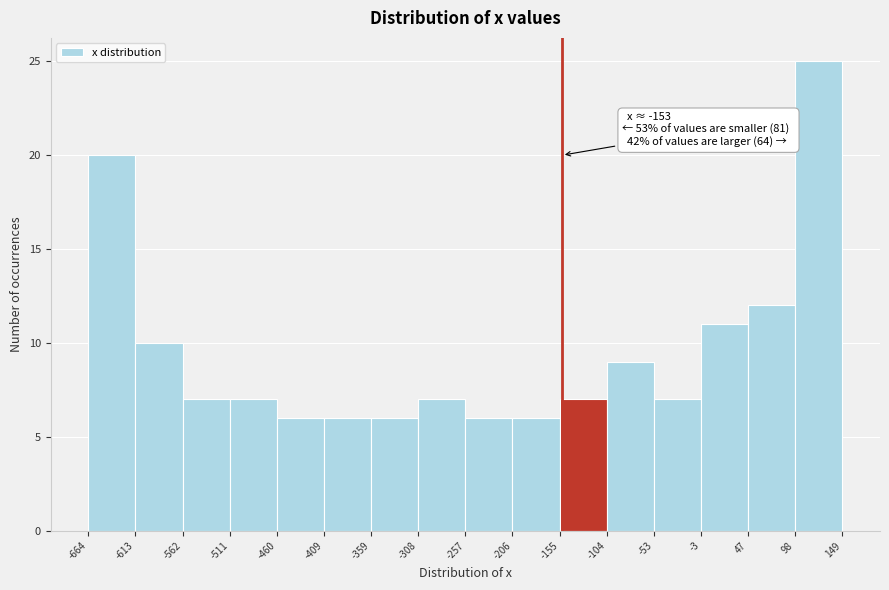

Which range on the x-axis has the tallest bar?

98 to 149